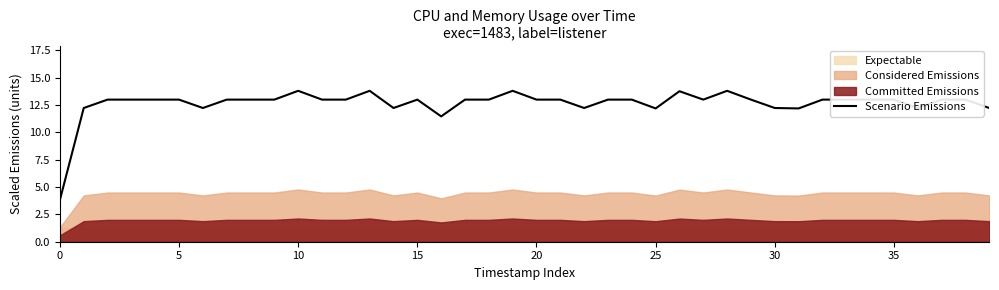

What is the value of the 13th point from the left?

13.0